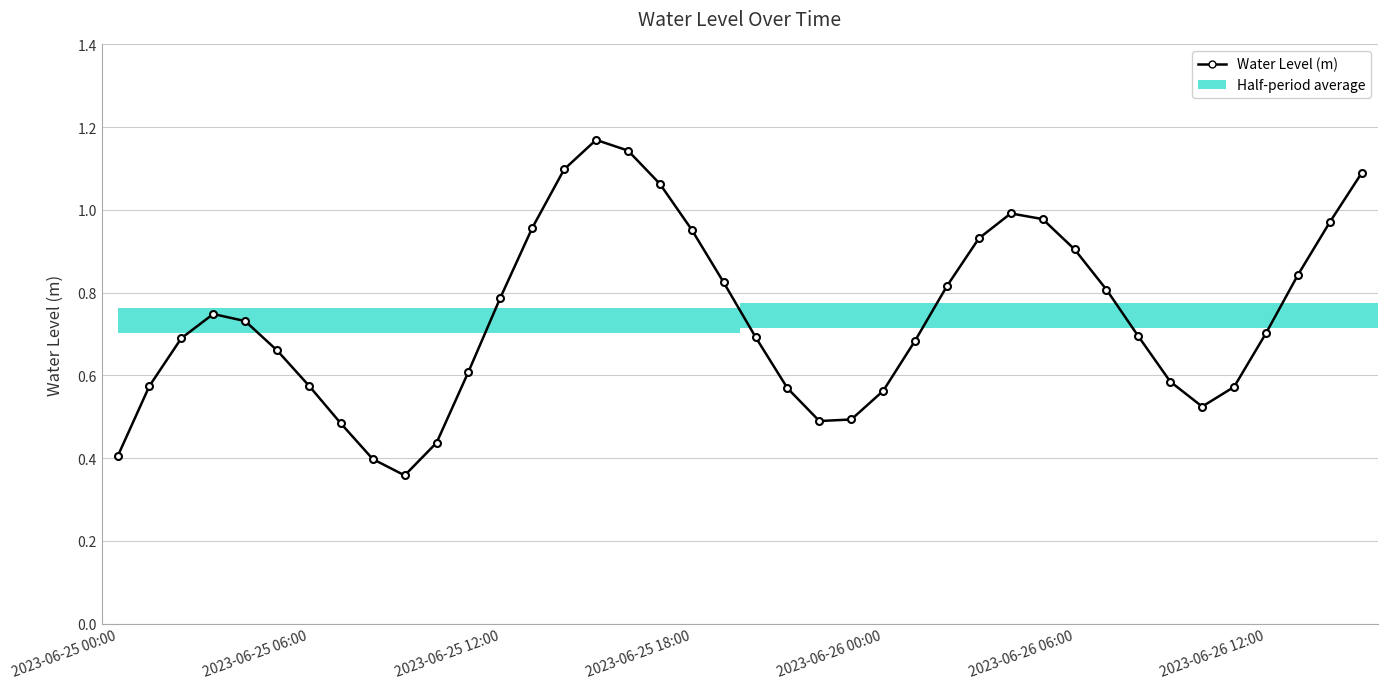

How many interior local peaks (higher than both neighbors) does the data have?

3